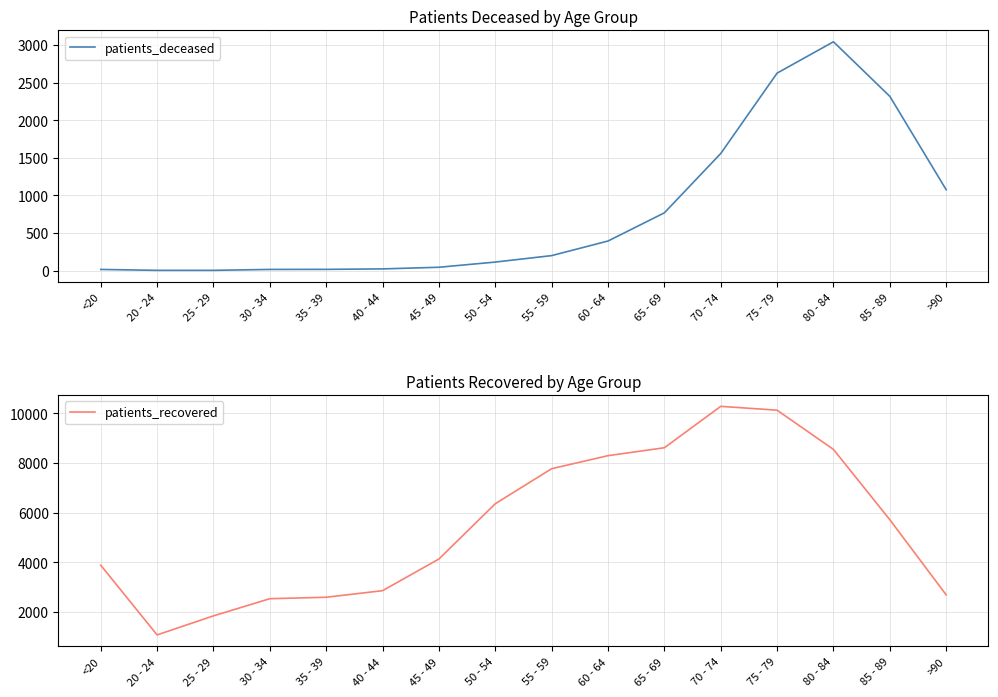

At which label does patients_deceased reach its peak?

80 - 84